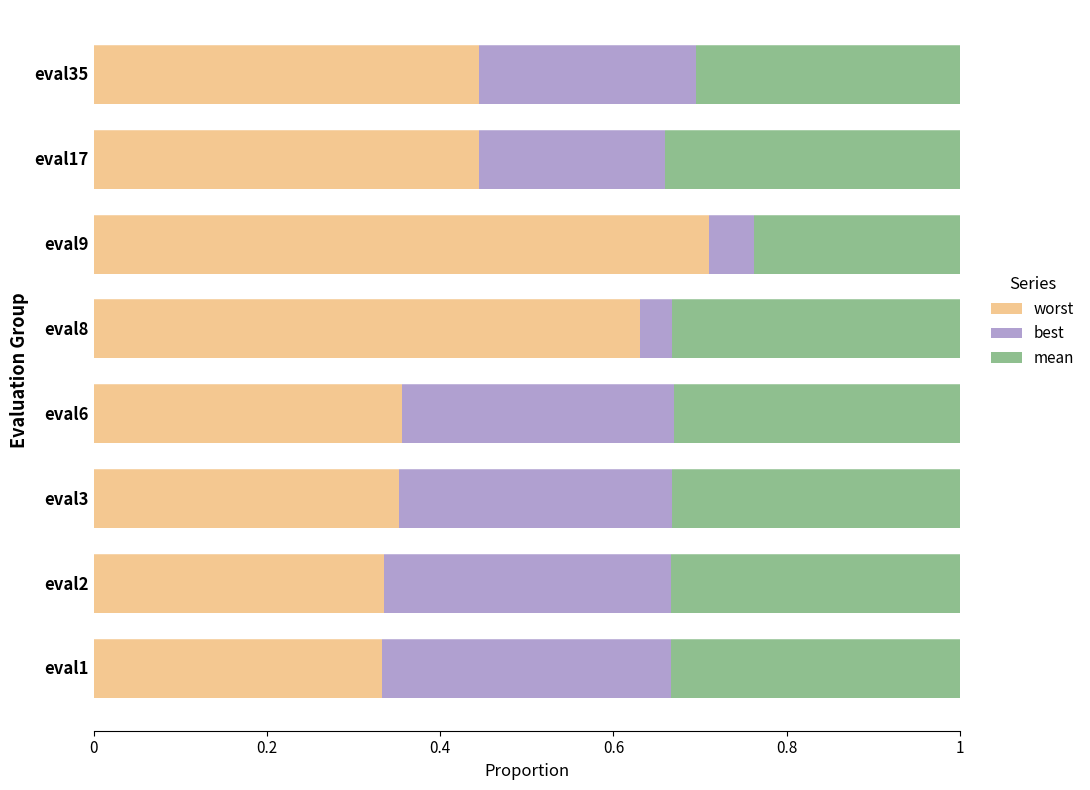

Is it true that worst equals 0.1 at eval3?

False